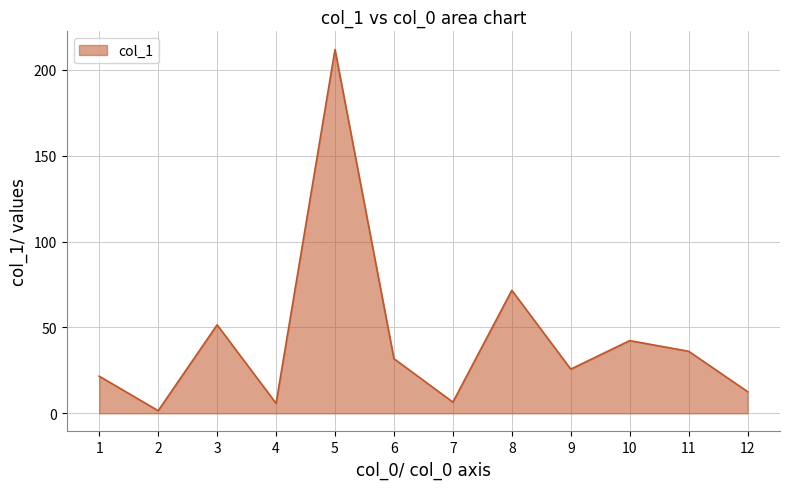

At which label is the value closest to 106?

8